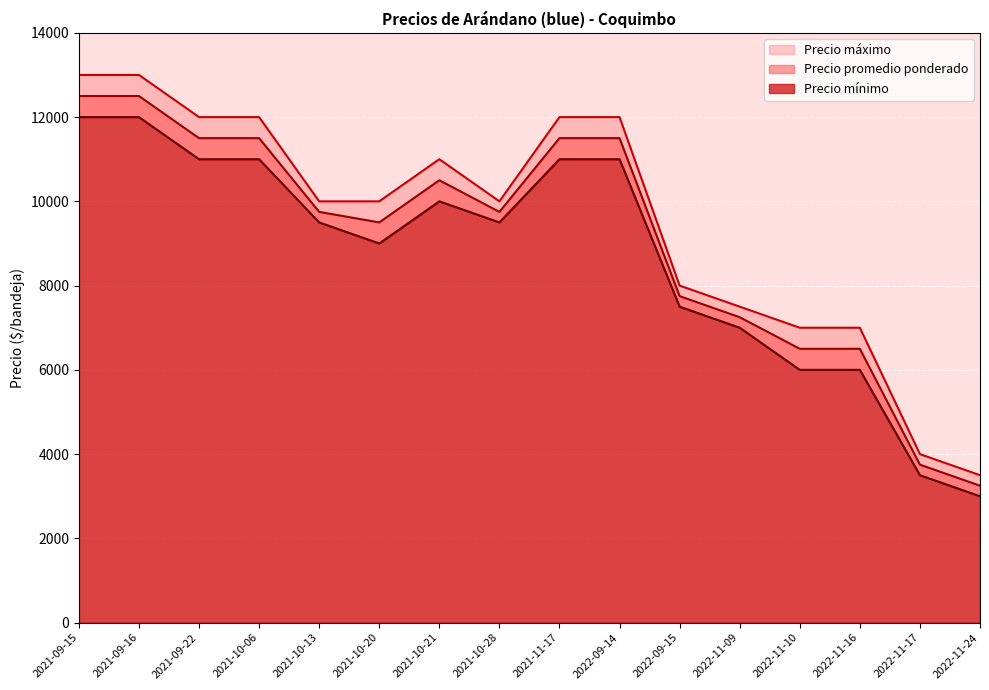

Which series has the largest range (max minus min)?

Precio máximo